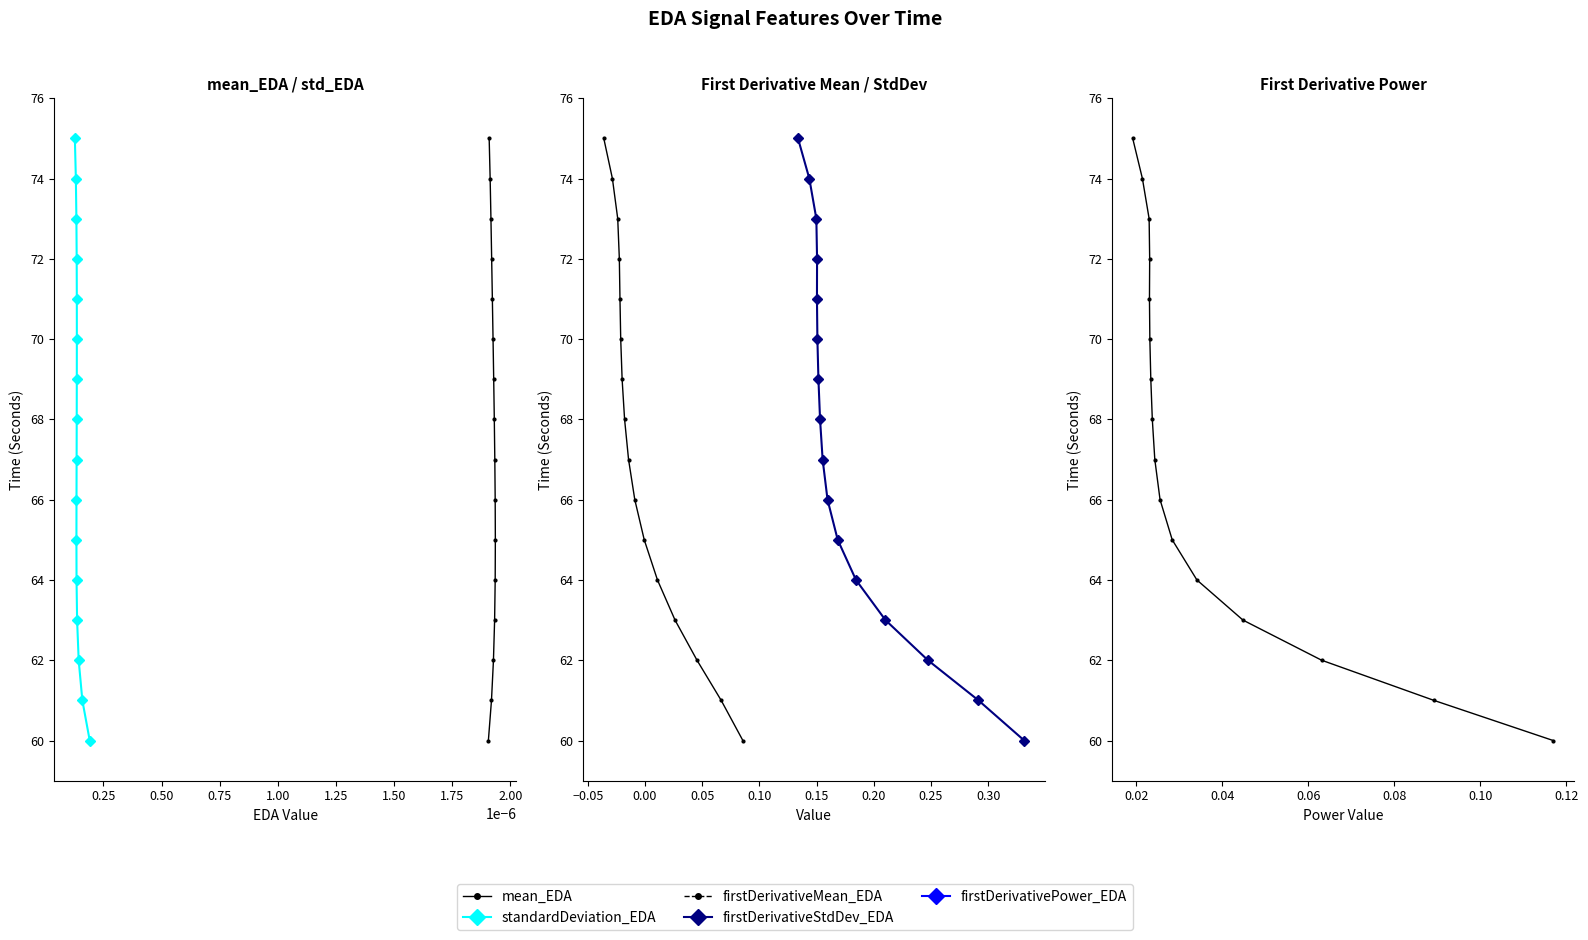

True or false: firstDerivativeStdDev_EDA and mean_EDA intersect in this chart.

False